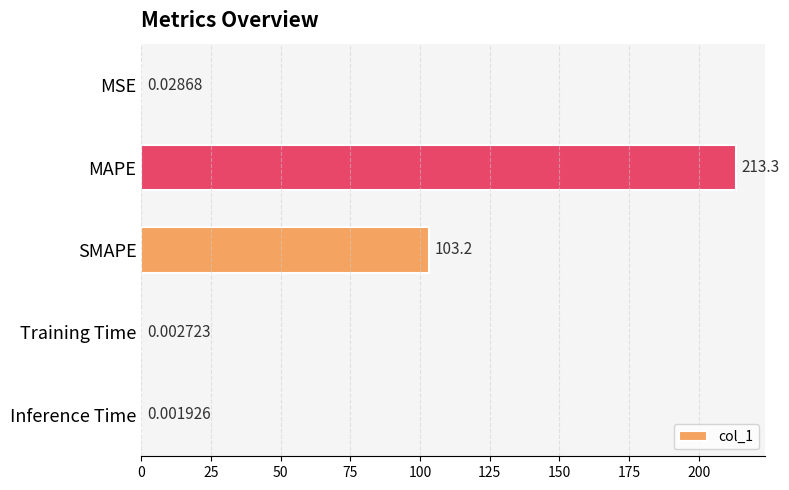

Between MSE and SMAPE, which is larger?

SMAPE